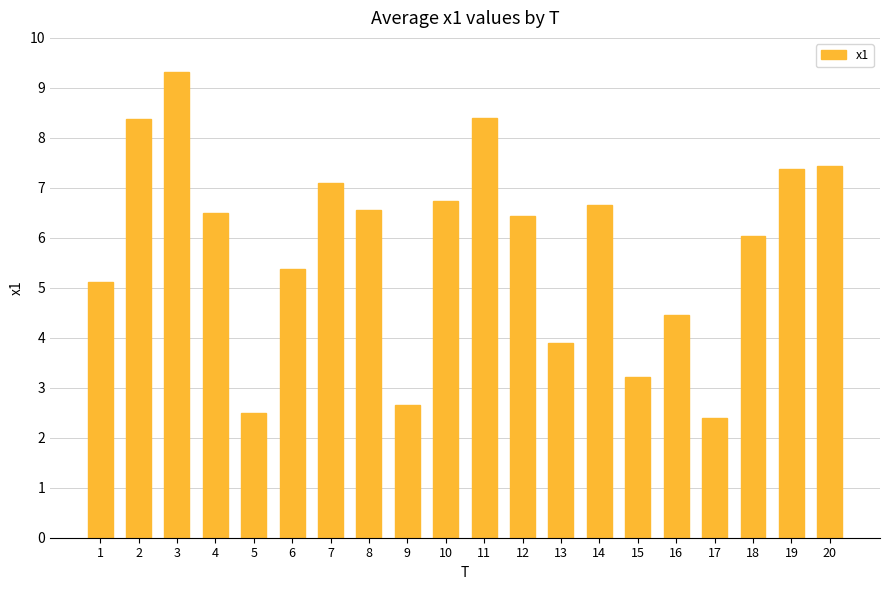

What is the value of the 8th bar from the left?

6.5